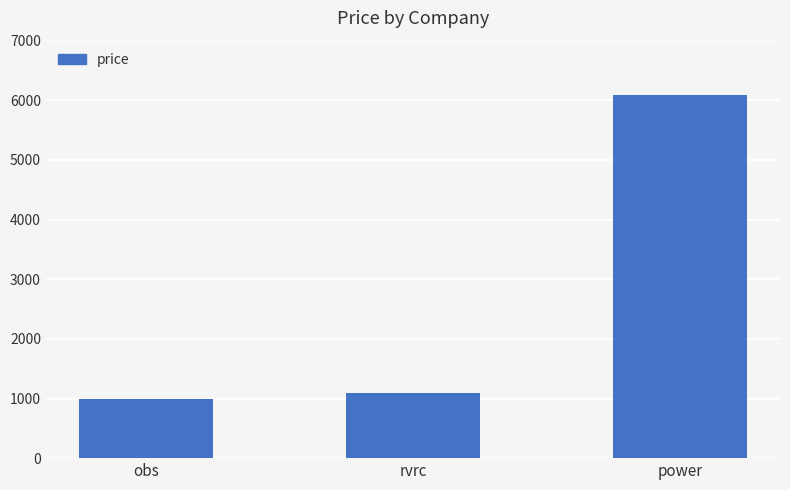

What is the smallest value displayed?

999